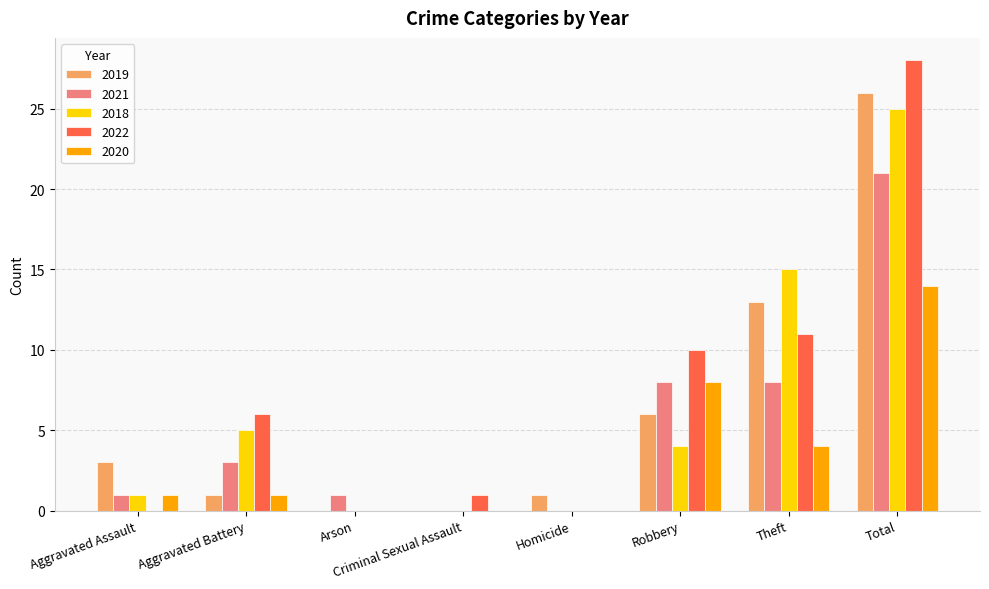

How many distinct data groups are displayed?

5